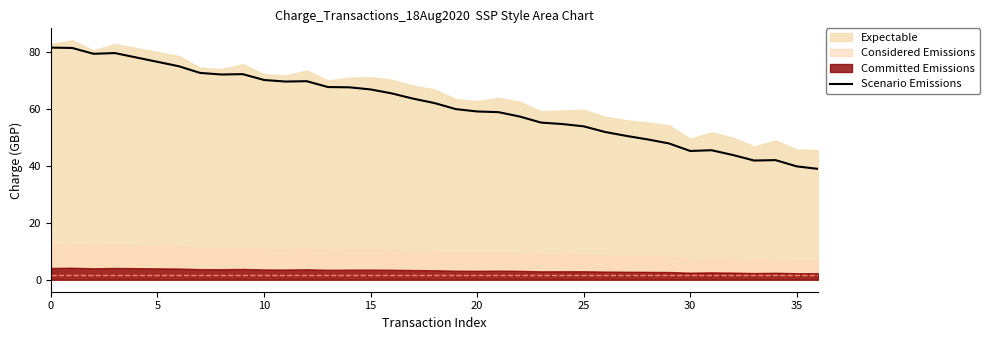

How many points are lower than both their immediate neighbors (excluding endpoints)?

5